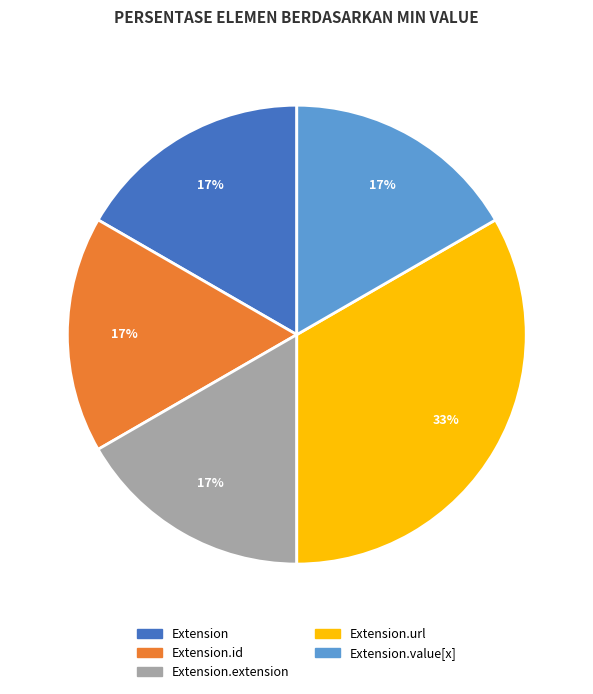

Does any single category account for the majority?

No